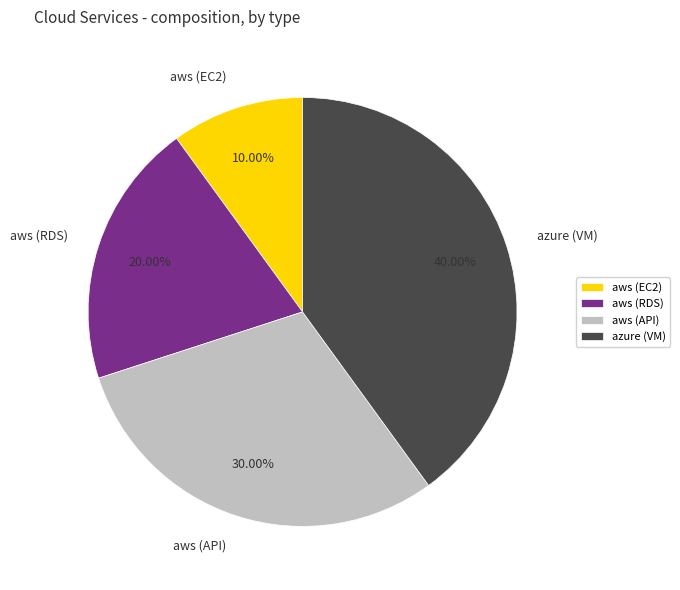

Between aws (RDS) and azure (VM), which is larger?

azure (VM)